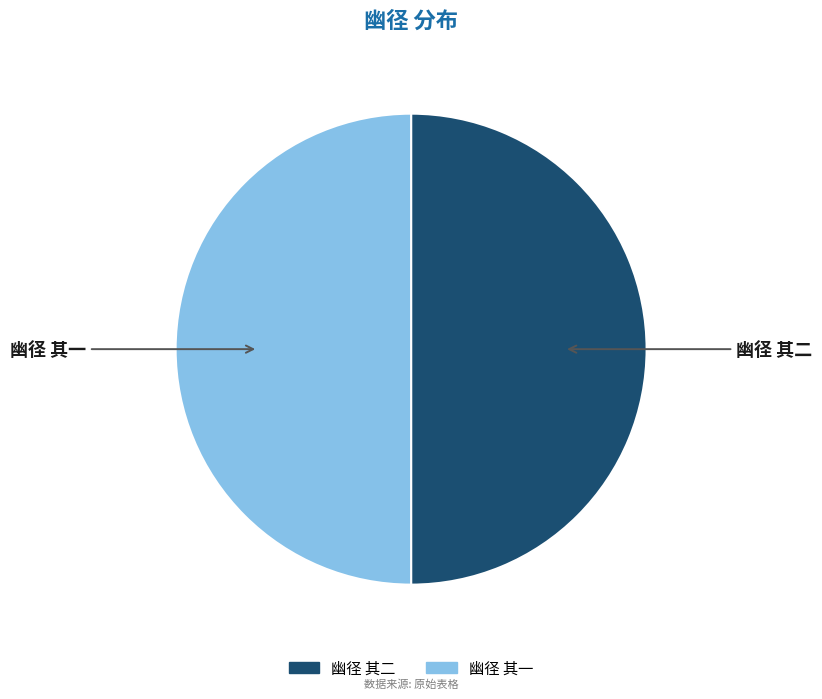

How many slices are in this pie chart?

2